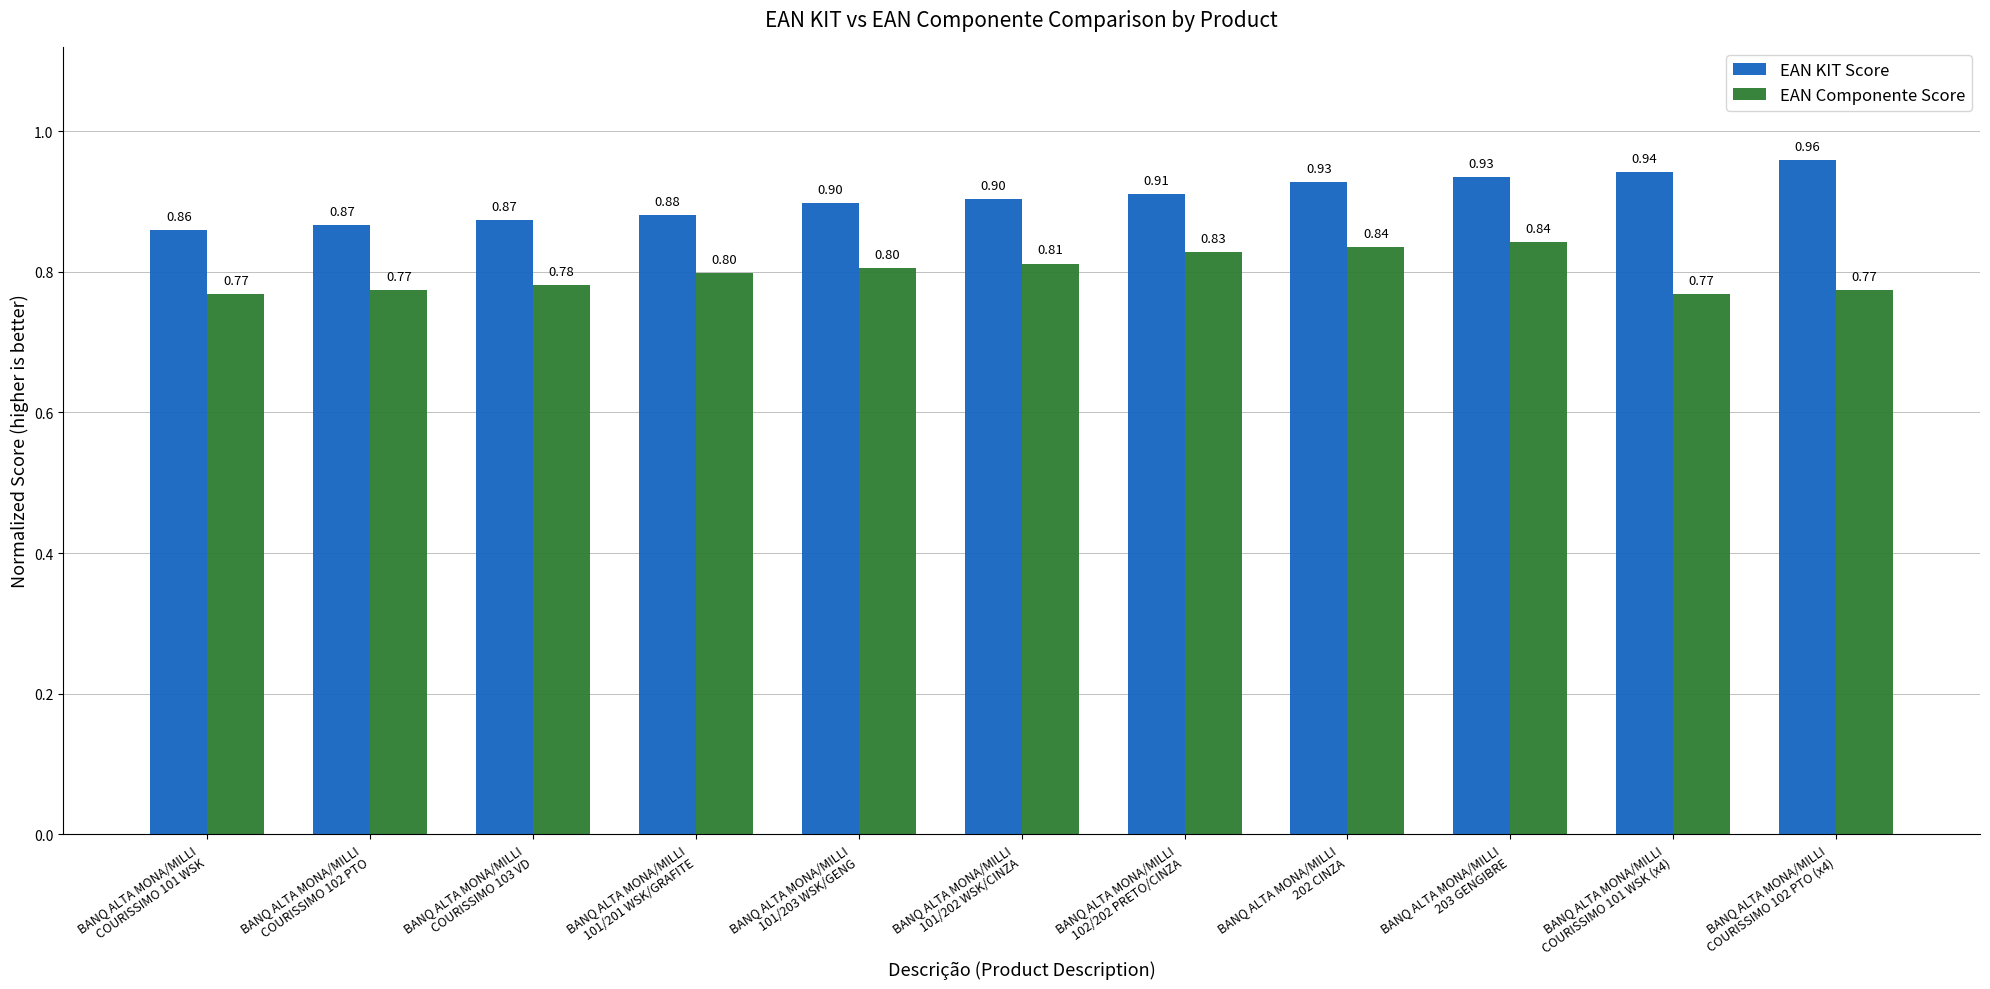

What is the minimum value shown in the chart?

0.8